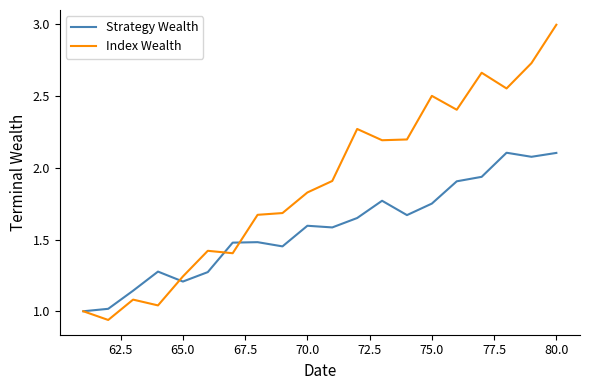

What is the sum of all Index Wealth values?

37.7